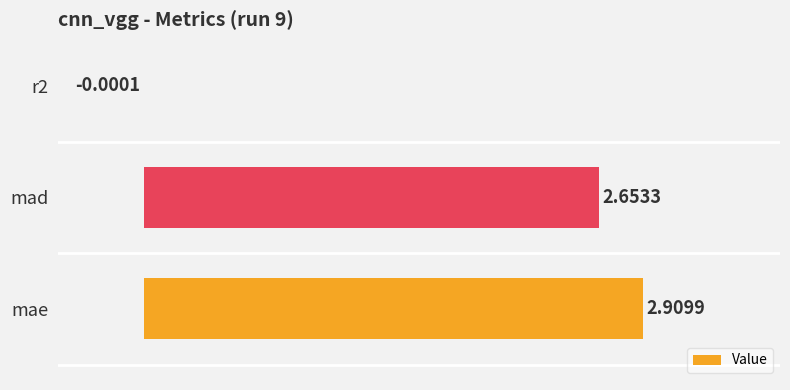

How many positive values are there?

2